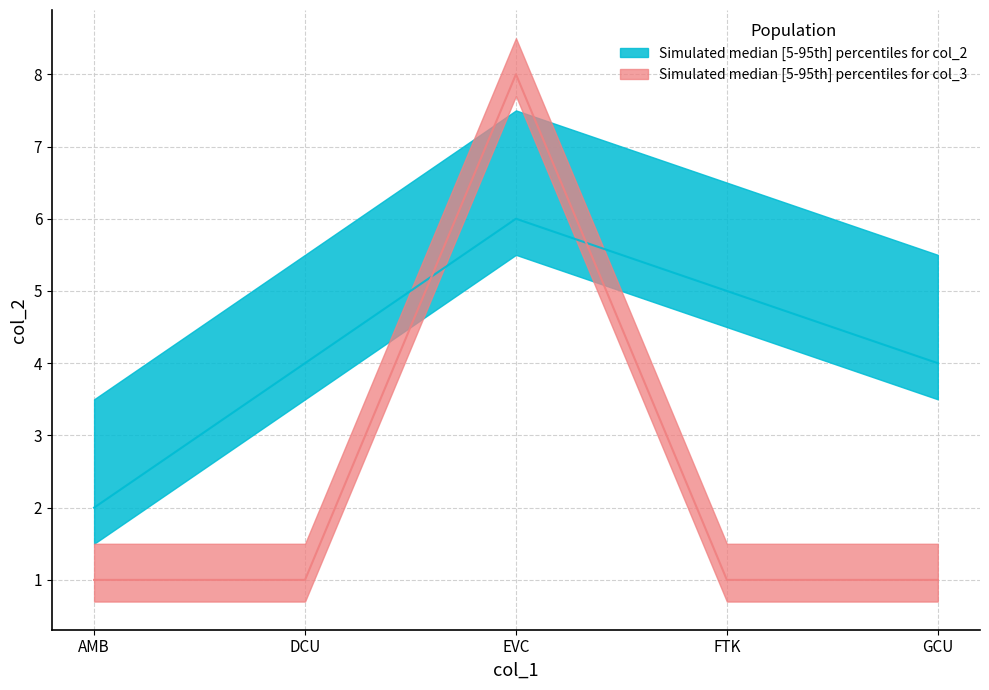

What is the sum of all col_2_lower values?

21